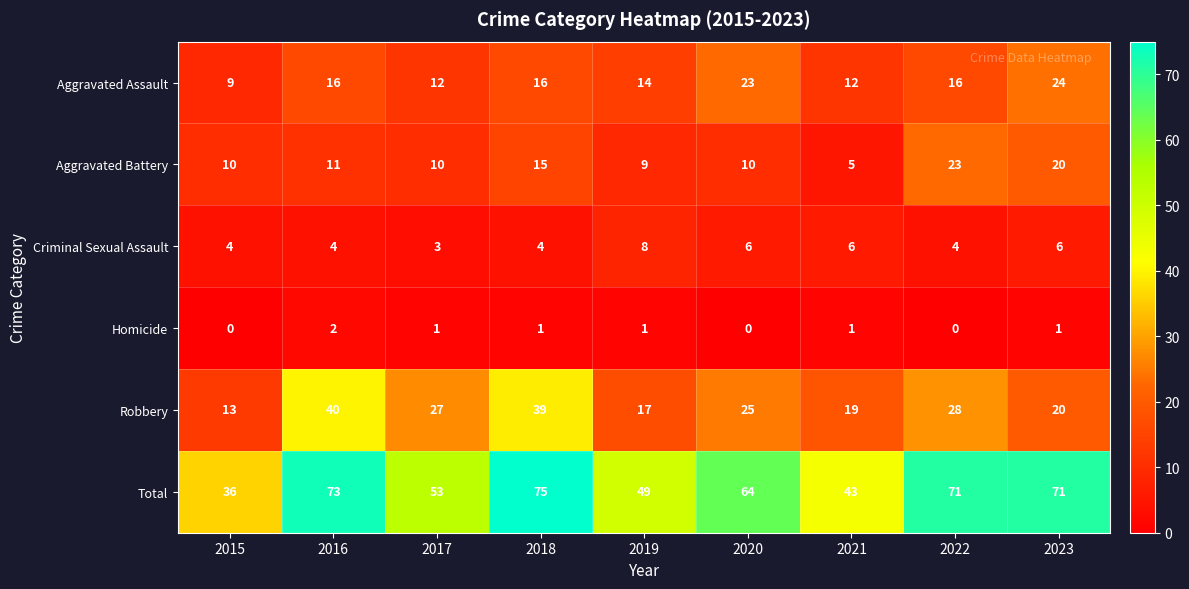

What is the spread (max minus min) of values at 2020?

64